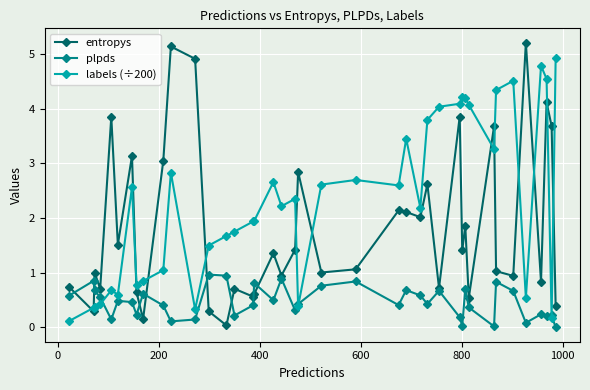

How many interior local peaks does the entropys series have?

14